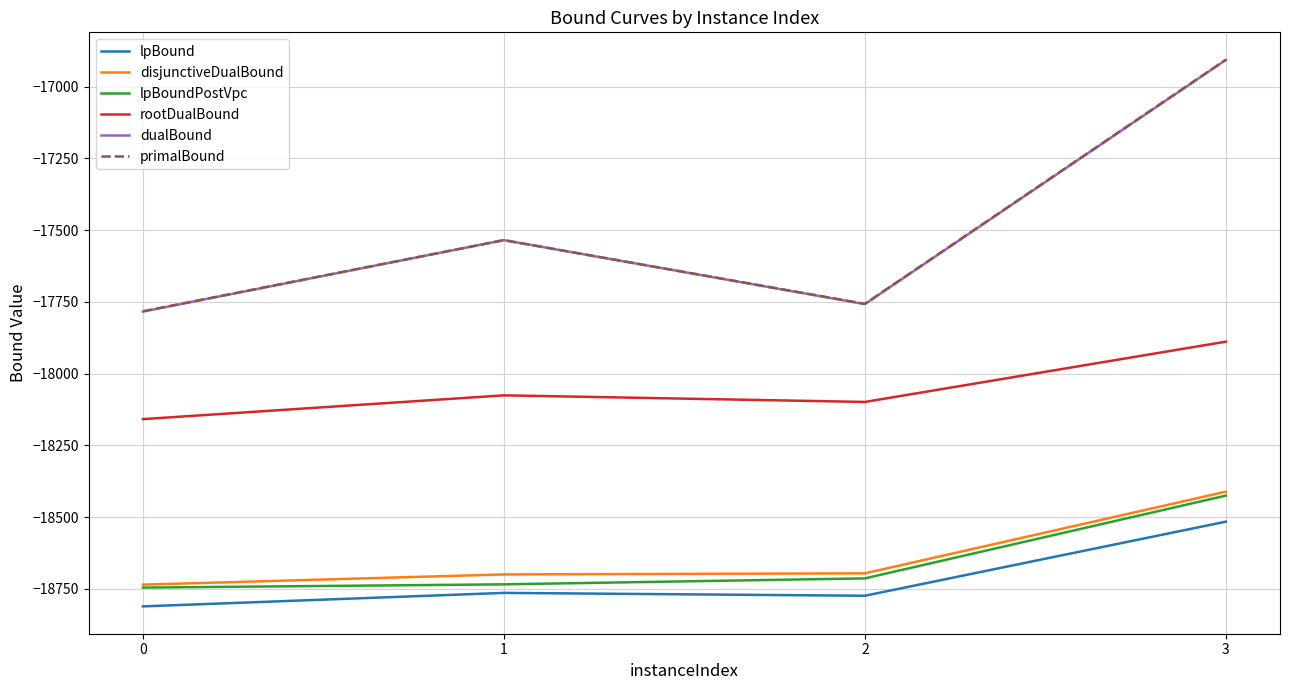

At which category is the sum across all series the highest?

3